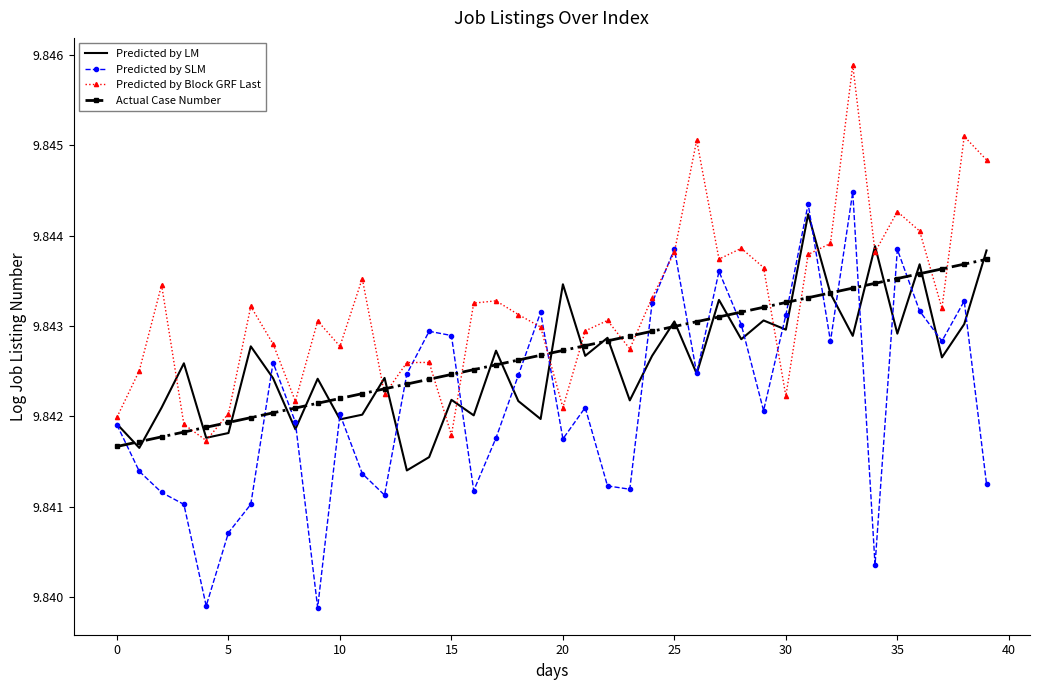

Which series has the largest total across all categories?

Predicted by Block GRF Last